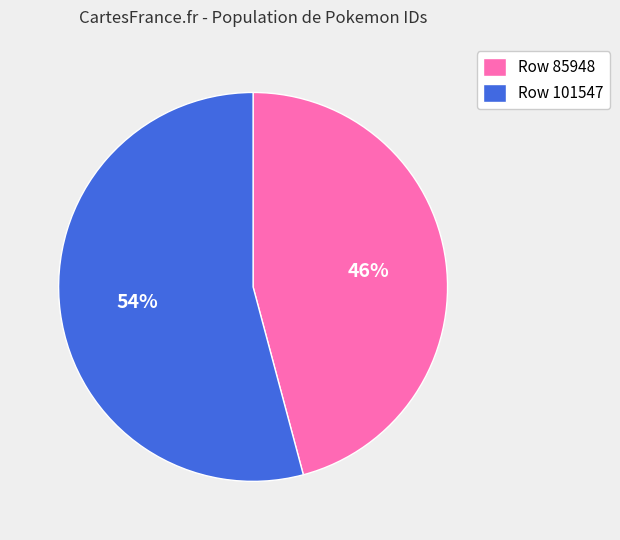

True or false: Row 85948 accounts for 41% of the total.

False